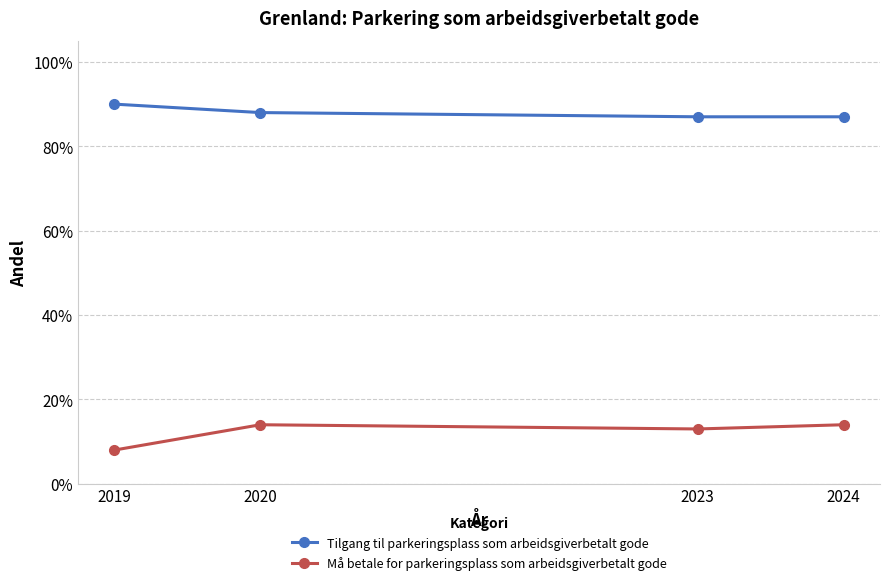

What is the sum of all Tilgang til parkeringsplass som arbeidsgiverbetalt gode values?

3.5